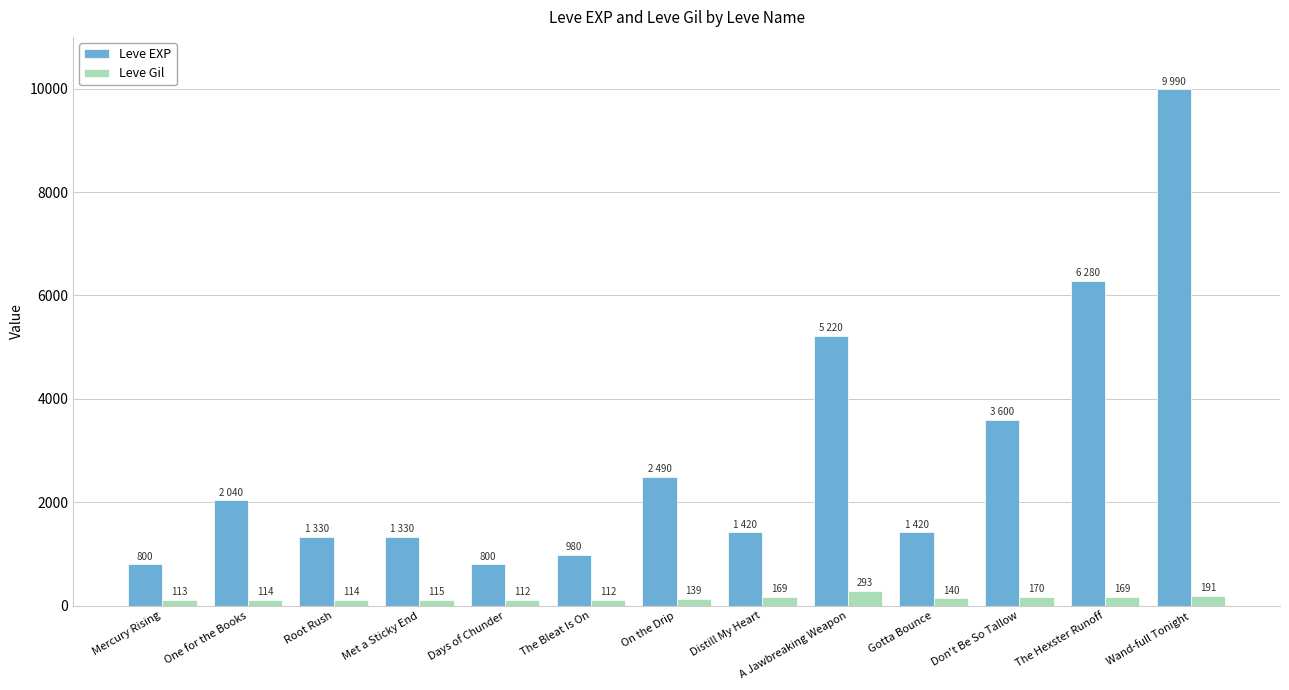

What is the maximum value for Leve Gil?

293